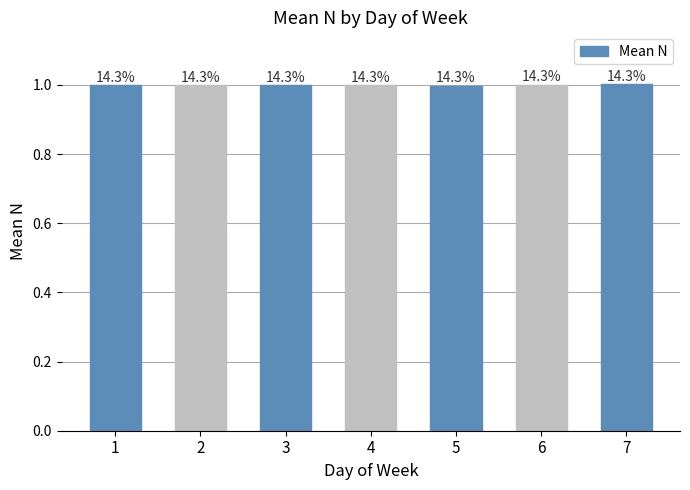

How many bars are there in total?

7